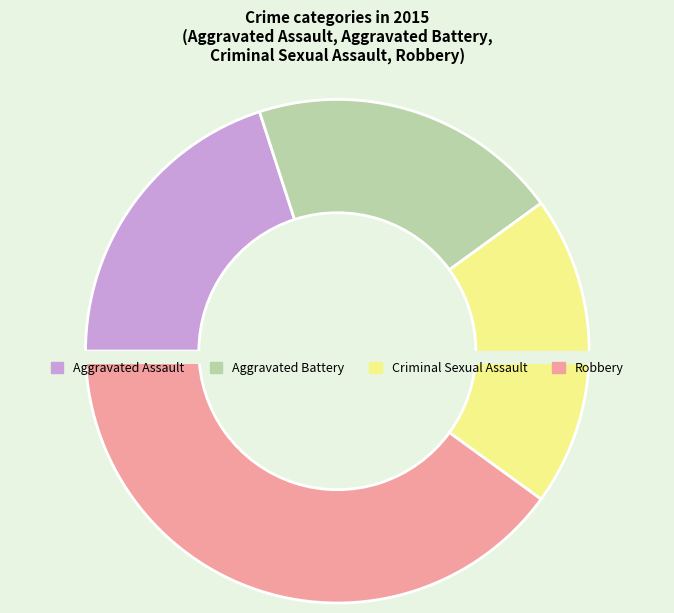

To the nearest percent, what percentage of the pie is Criminal Sexual Assault?

20%